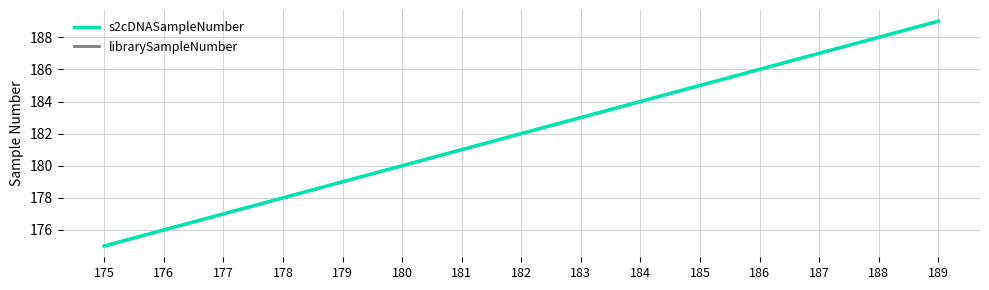

Does the chart display data point markers on the line(s)?

No